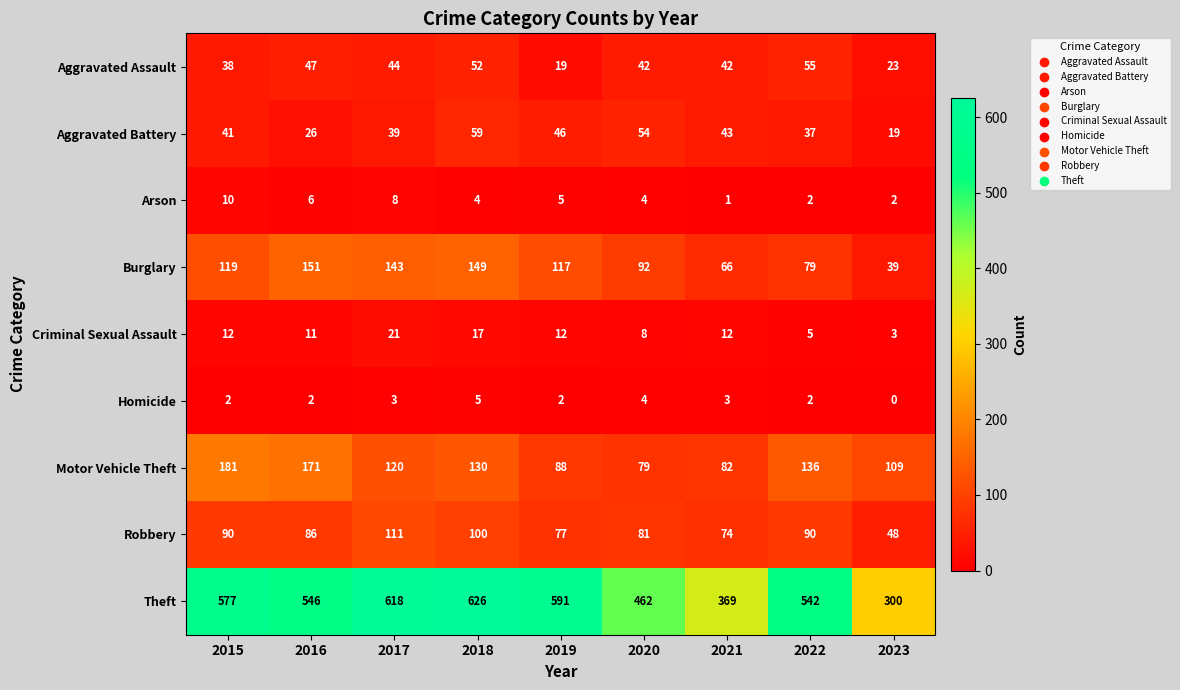

Is the value of Burglary at 2023 greater than the value of Theft at 2019?

No